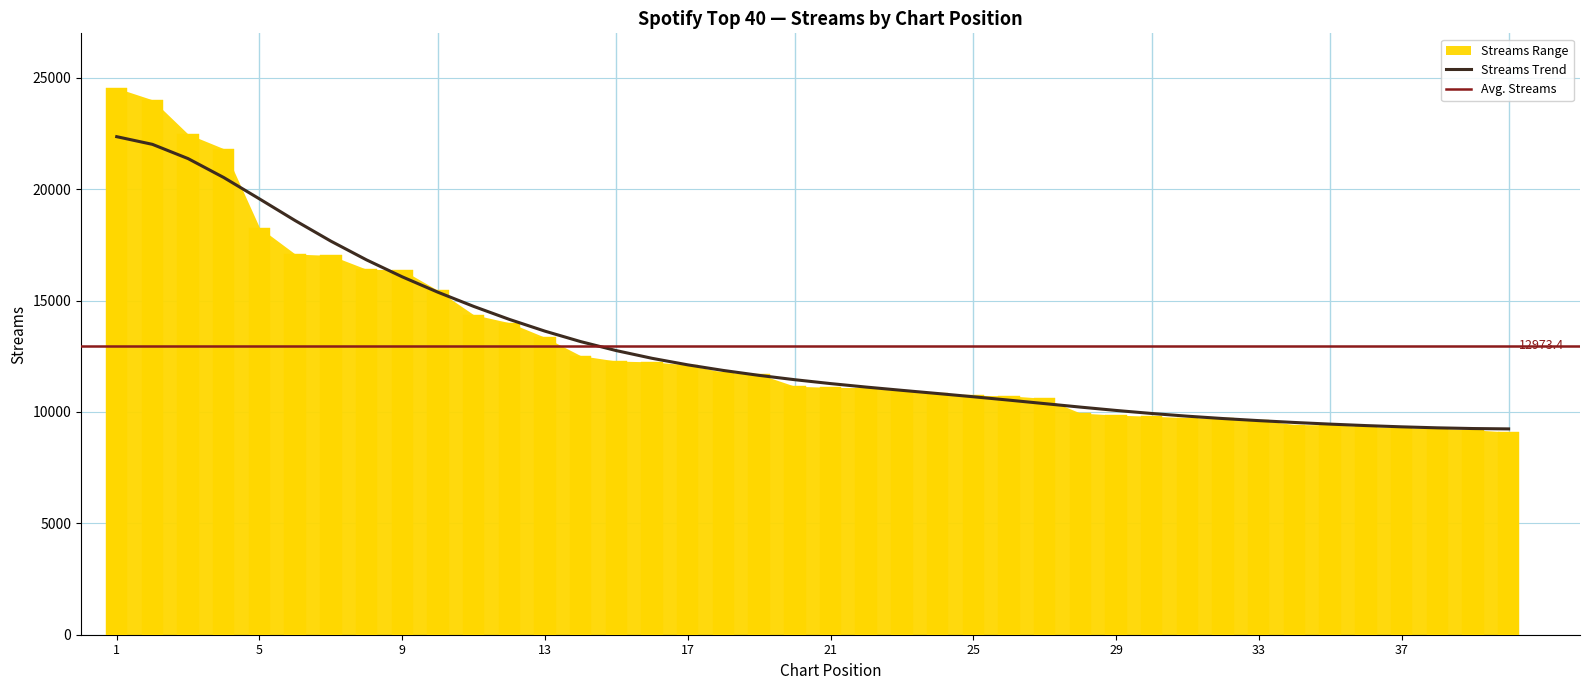

Rank the categories by value from lowest to highest.

40, 39, 38, 37, 36, 35, 34, 33, 32, 31, 30, 29, 28, 27, 26, 25, 24, 23, 22, 21, 20, 19, 18, 17, 16, 15, 14, 13, 12, 11, 10, 9, 8, 7, 6, 5, 4, 3, 2, 1